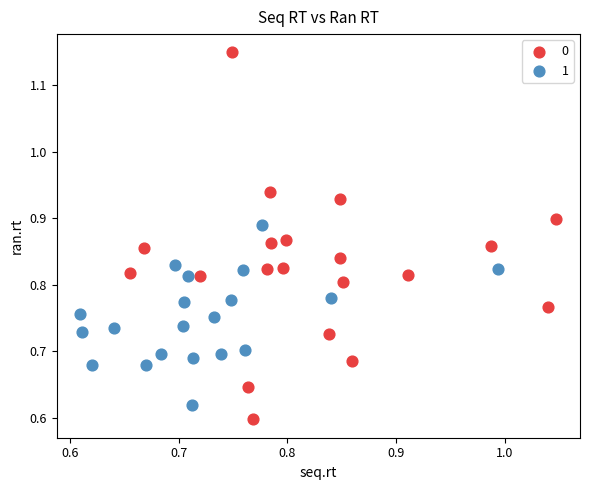

Which series reaches the minimum Y coordinate?

0